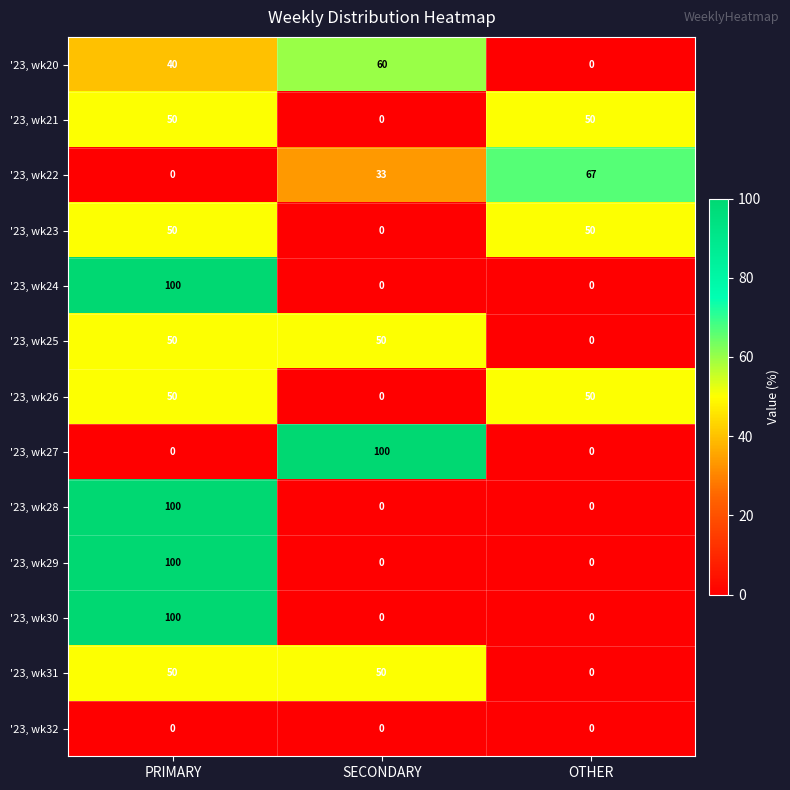

Is it true that '23, wk29 equals 0 at SECONDARY?

True